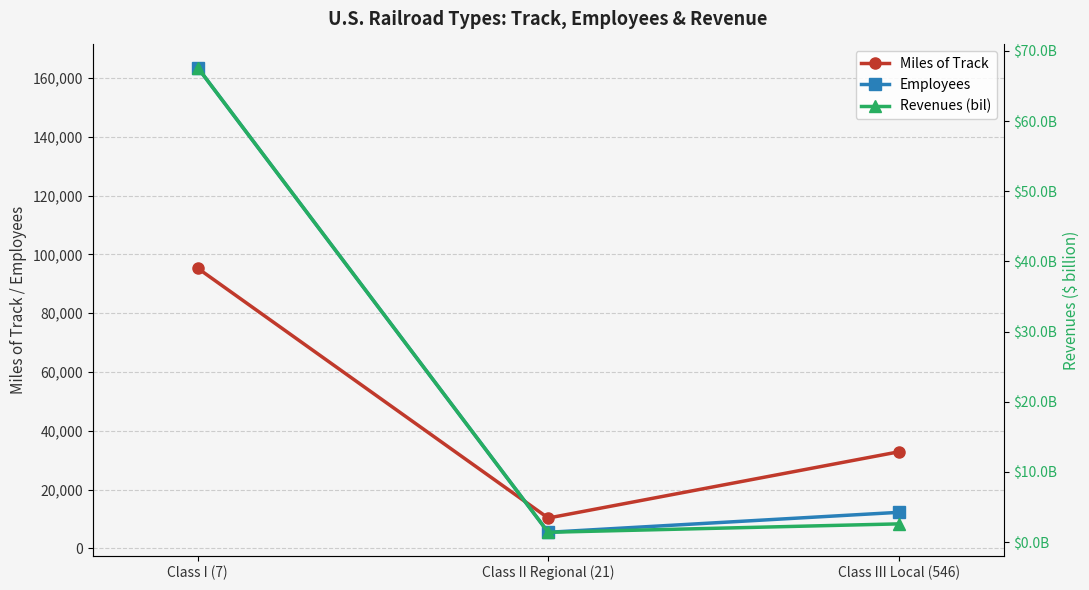

How many data points in Miles of Track are above 32858?

1